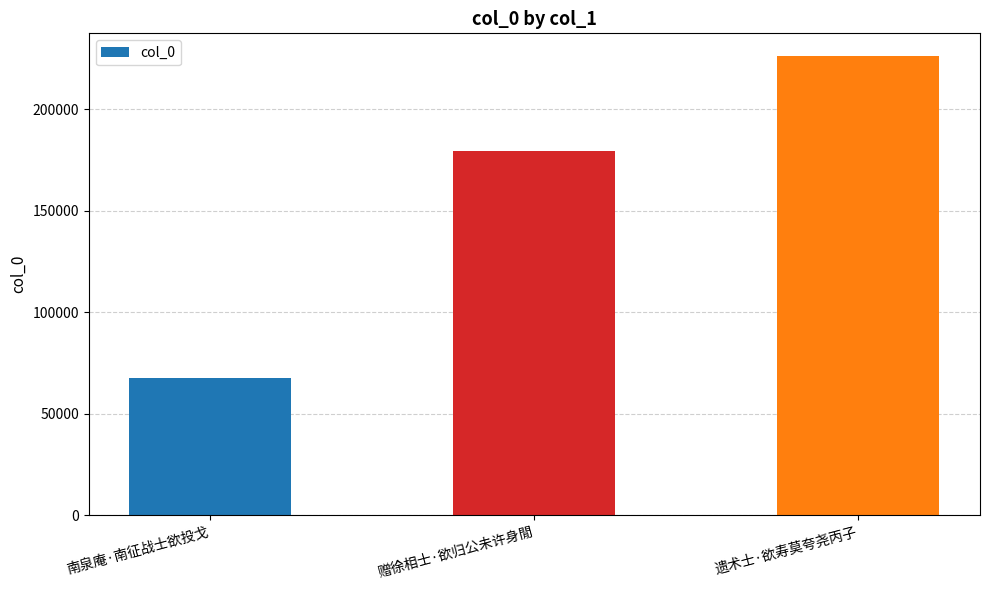

What is the minimum value shown in the chart?

67442